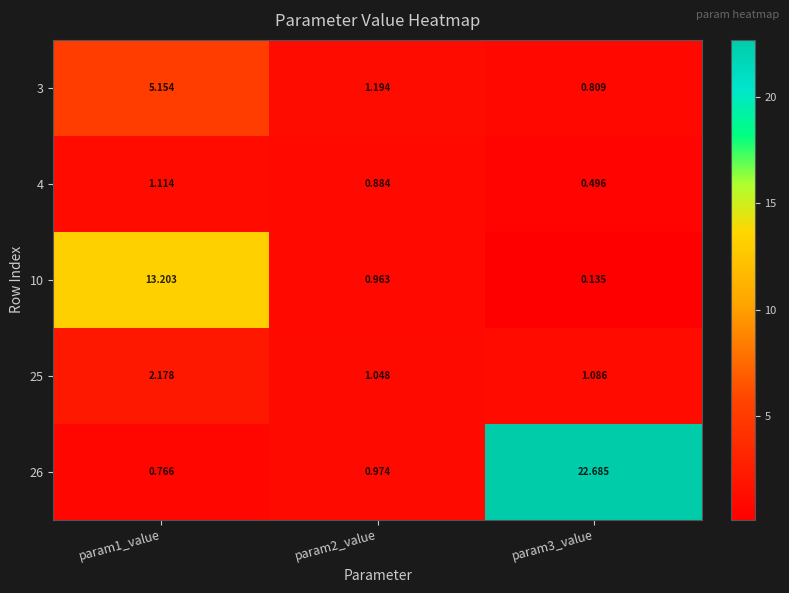

Is the value of 26 at param1_value greater than the value of 3 at param1_value?

No